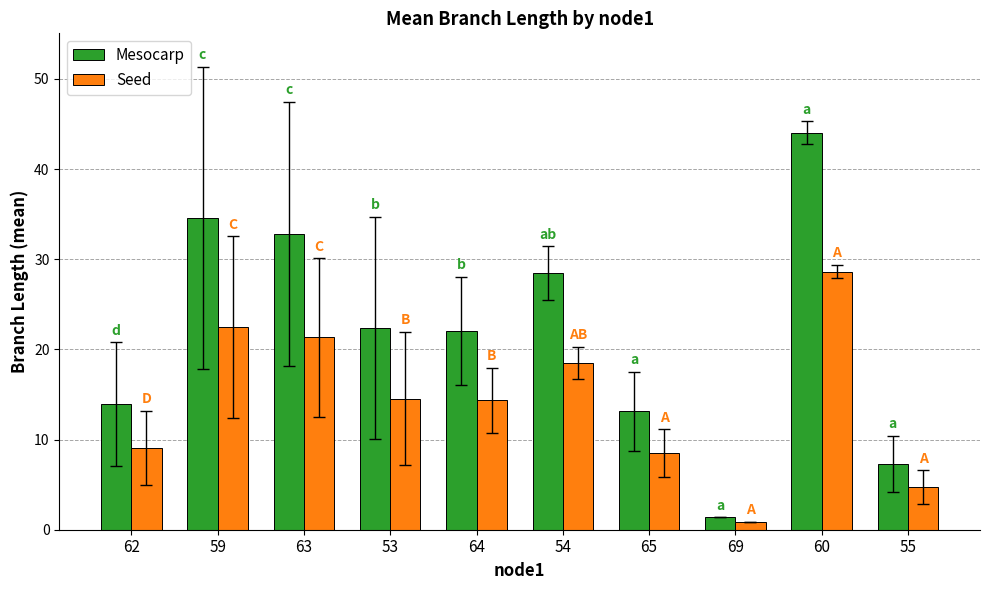

Is the value of Mesocarp at 54 greater than the value of Seed at 63?

Yes